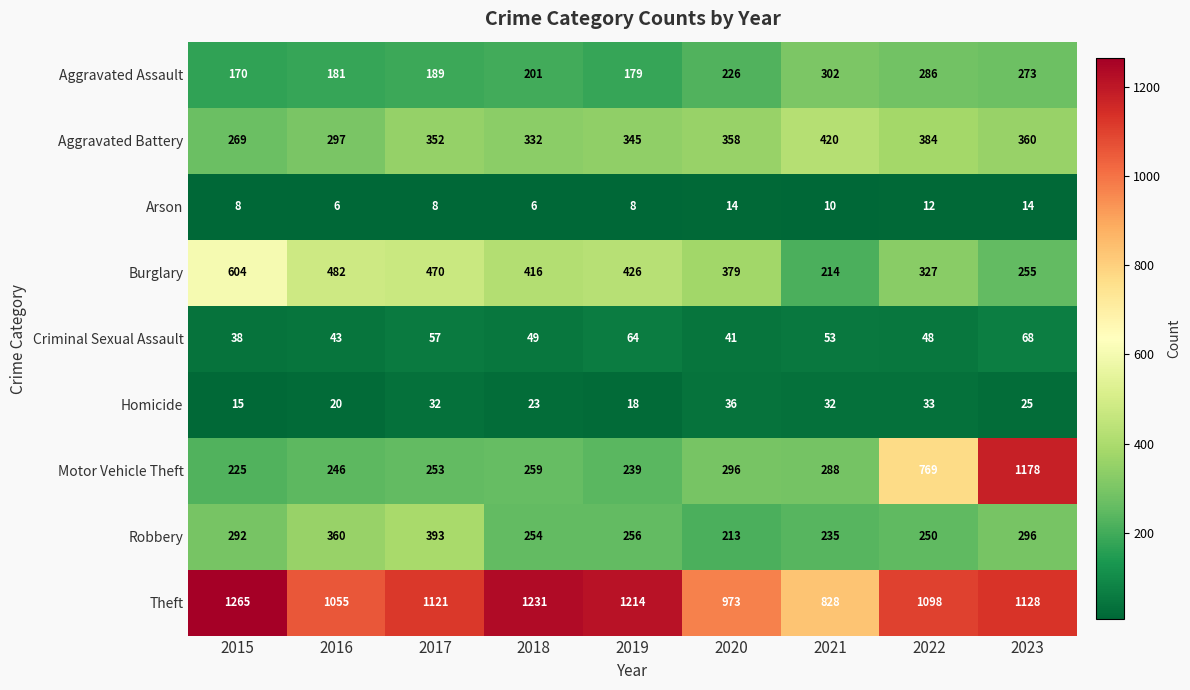

At which category is the sum across all series the highest?

2023